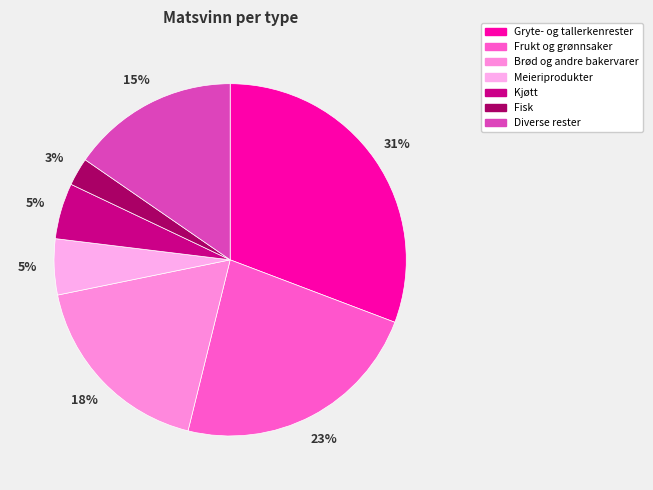

Which category has the smallest portion of the pie?

Fisk